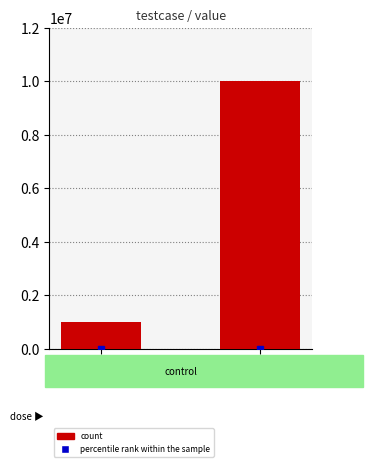

True or false: the data shows 10000000 at 2.

True